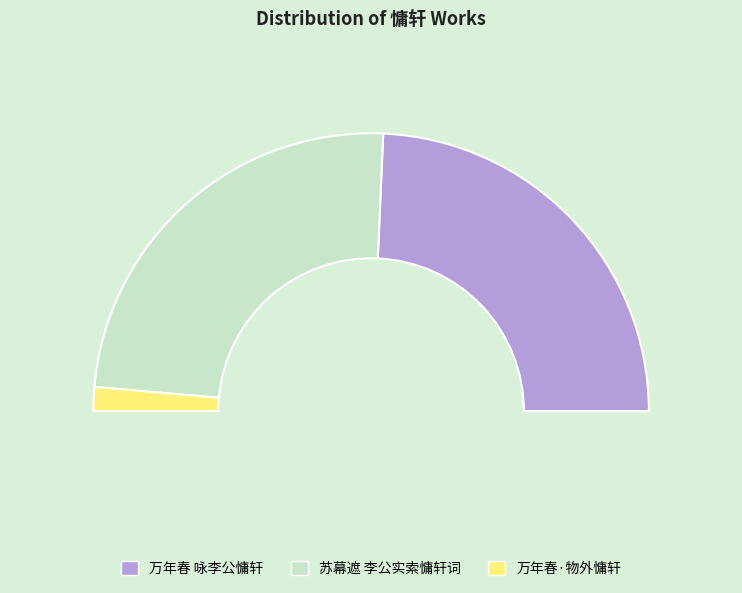

The 万年春·物外慵轩 slice represents 9% of the pie. True or false?

False